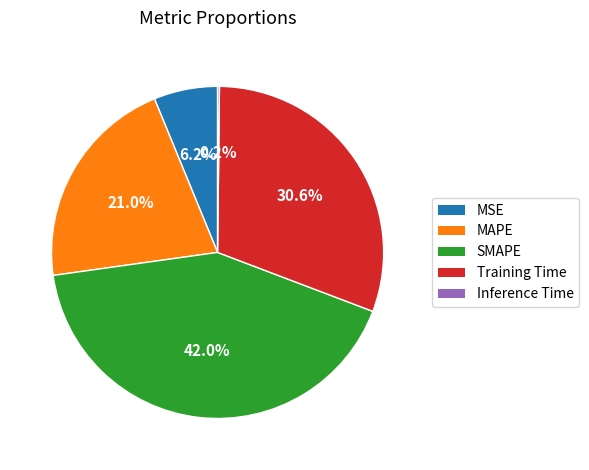

Which category has the biggest portion of the pie?

SMAPE